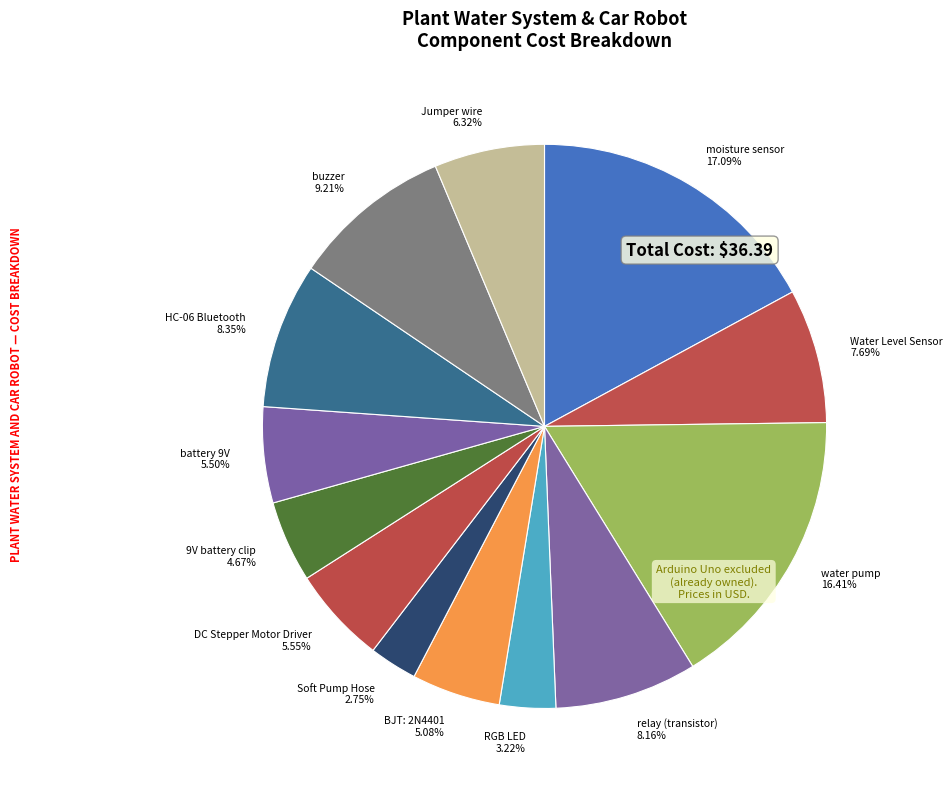

How many segments does this pie chart have?

13